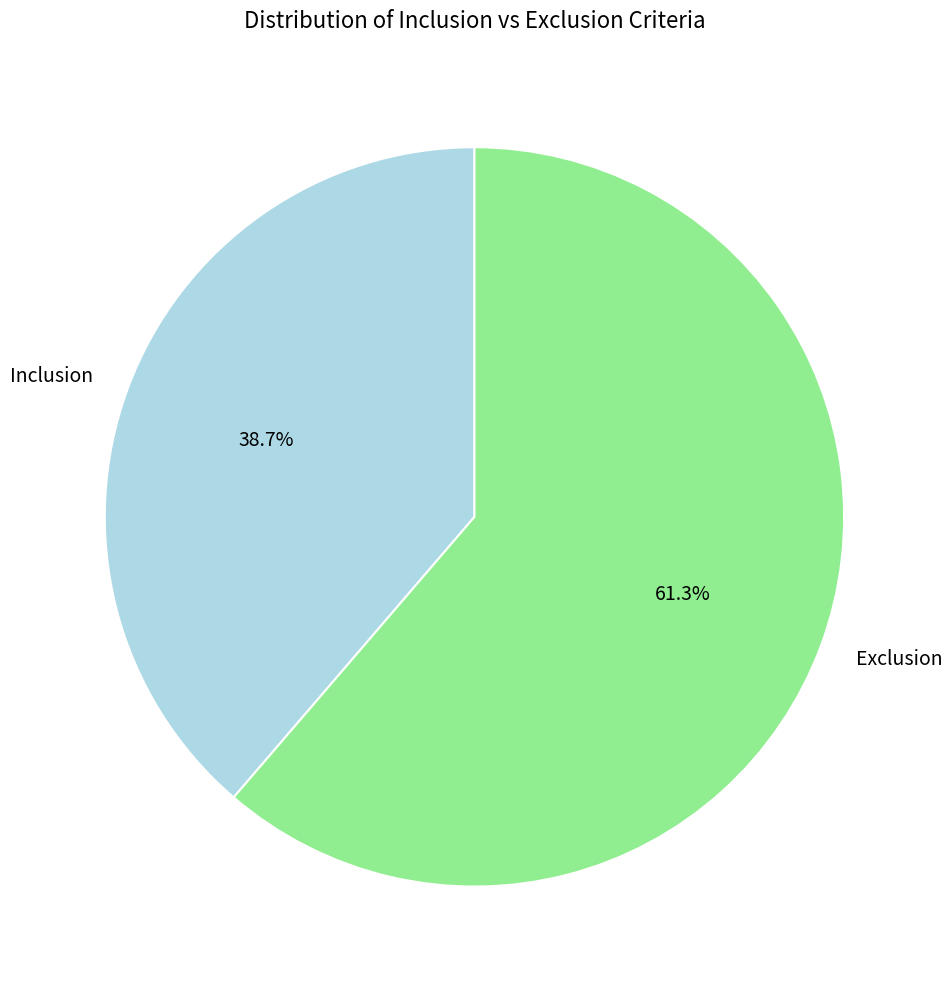

To the nearest percent, what is the difference between the largest and smallest slice percentages?

23%